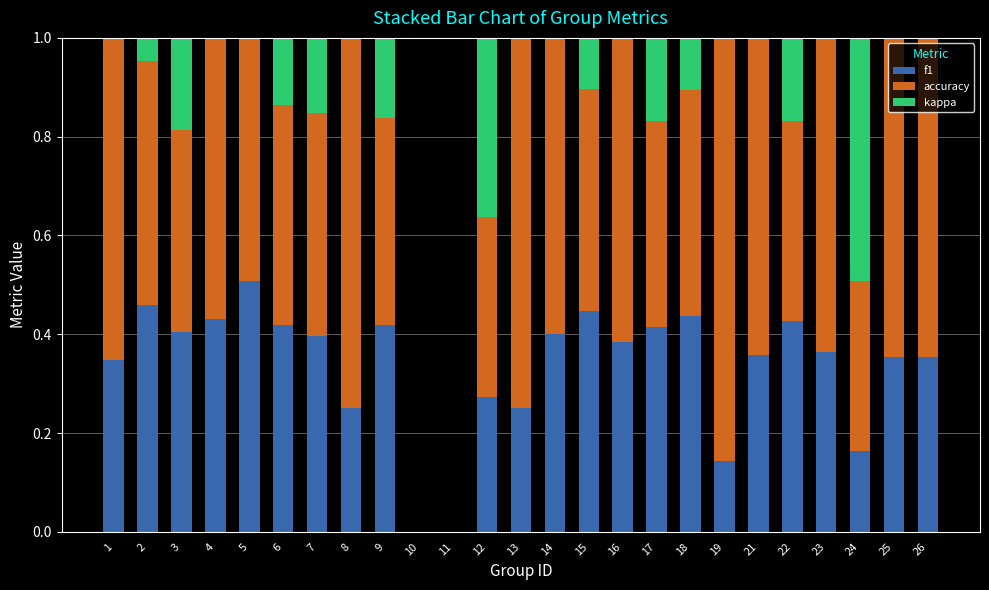

Count the number of data series in this chart.

3